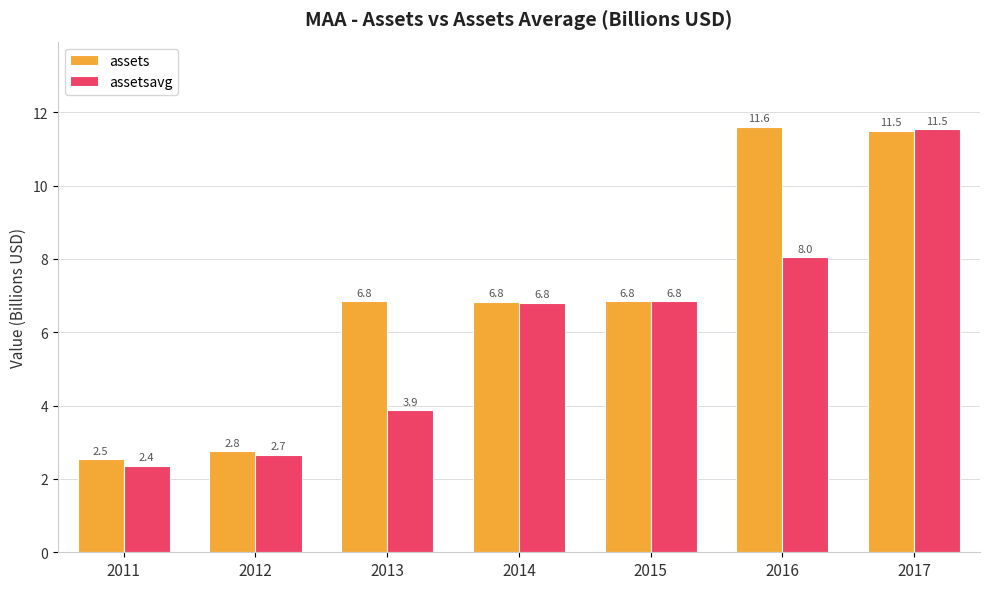

What is the sum of the assets values at 2013 and 2015?

13.7